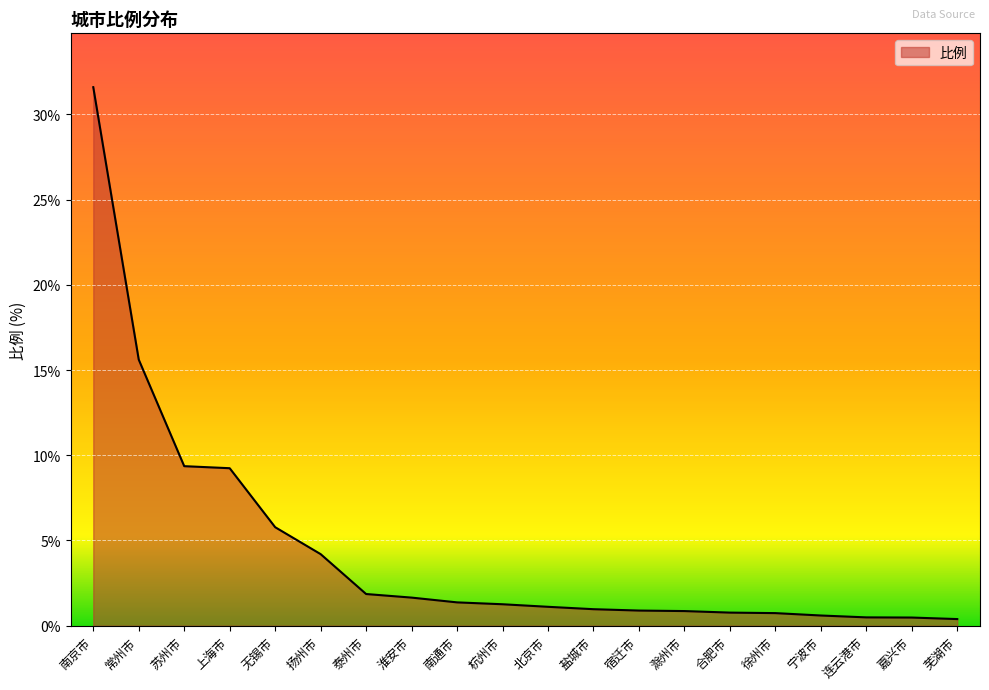

What is the difference between the maximum and minimum values?

31.2